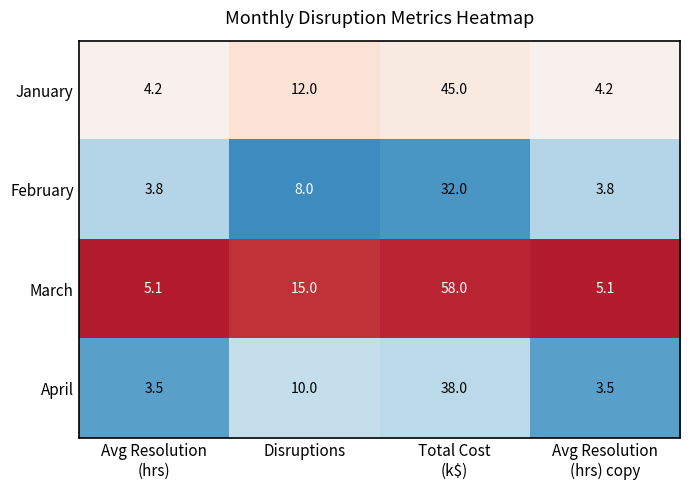

Rank the series by their maximum value, from highest to lowest.

March, January, April, February